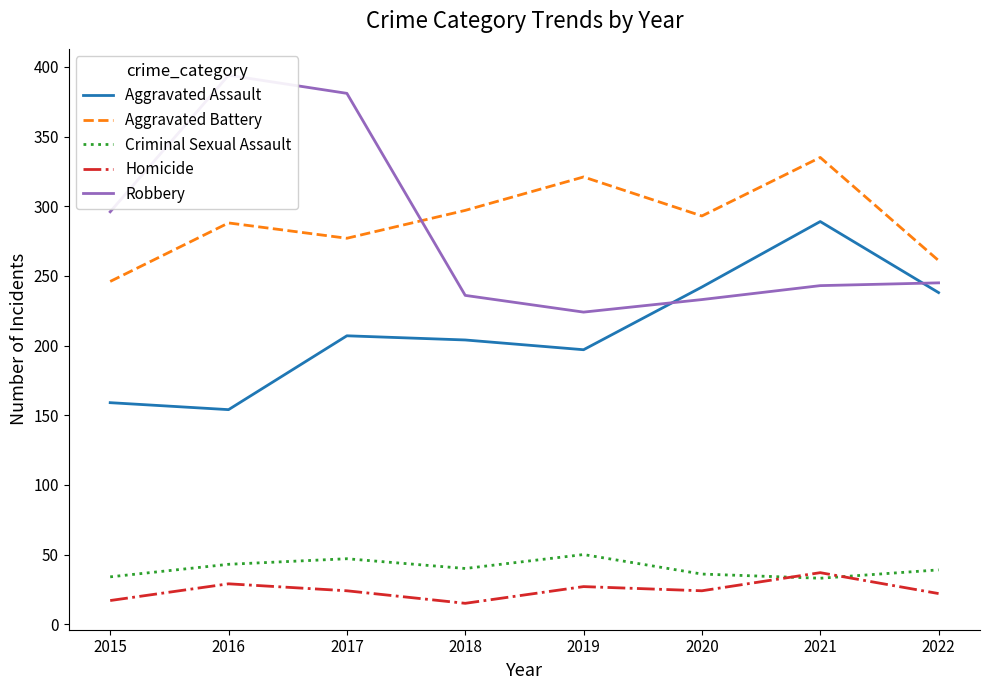

List the series in order of their peak value, highest first.

Robbery, Aggravated Battery, Aggravated Assault, Criminal Sexual Assault, Homicide